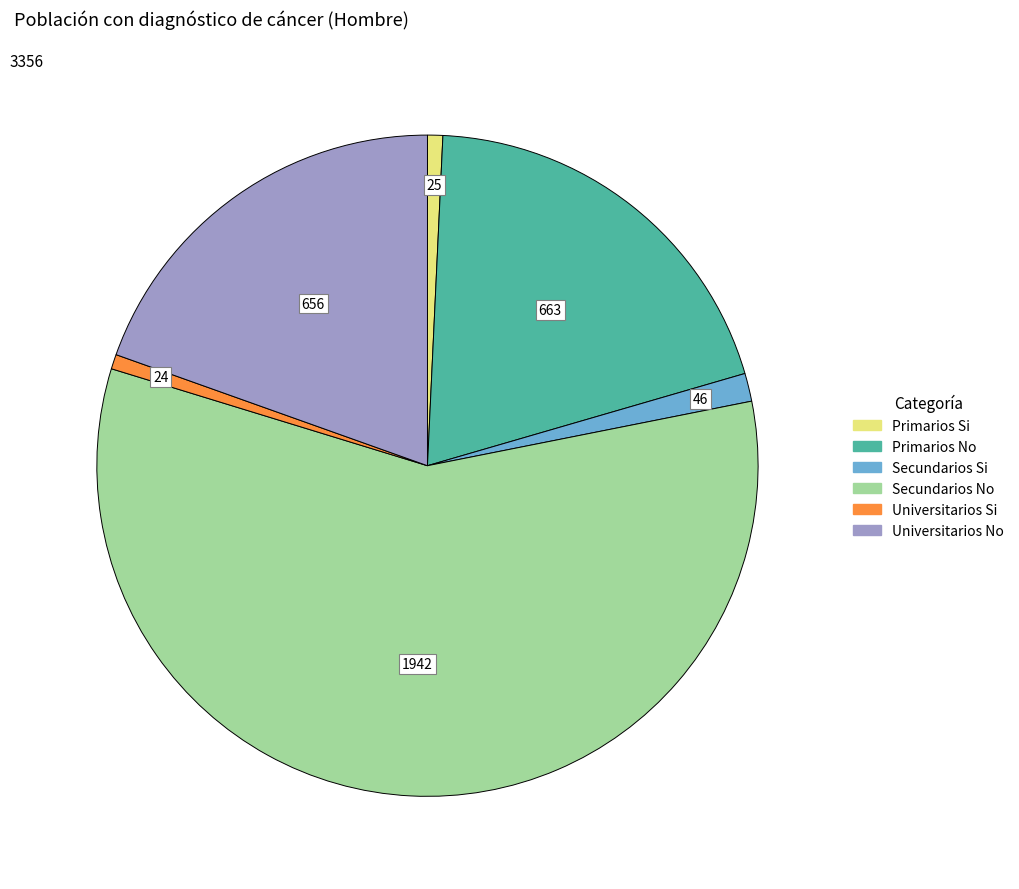

Does Universitarios Si account for over 50% of the chart?

No